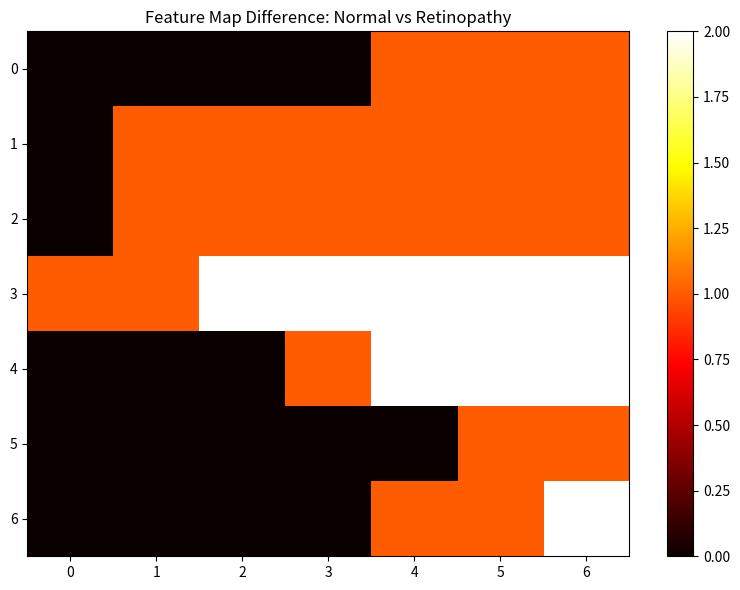

What is the spread (max minus min) of values at 3?

2